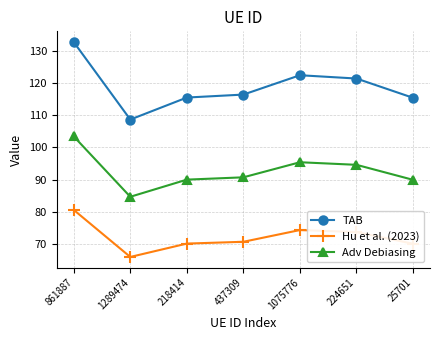

What is the value of the Hu et al. (2023) point at the 3rd from the left?

70.1